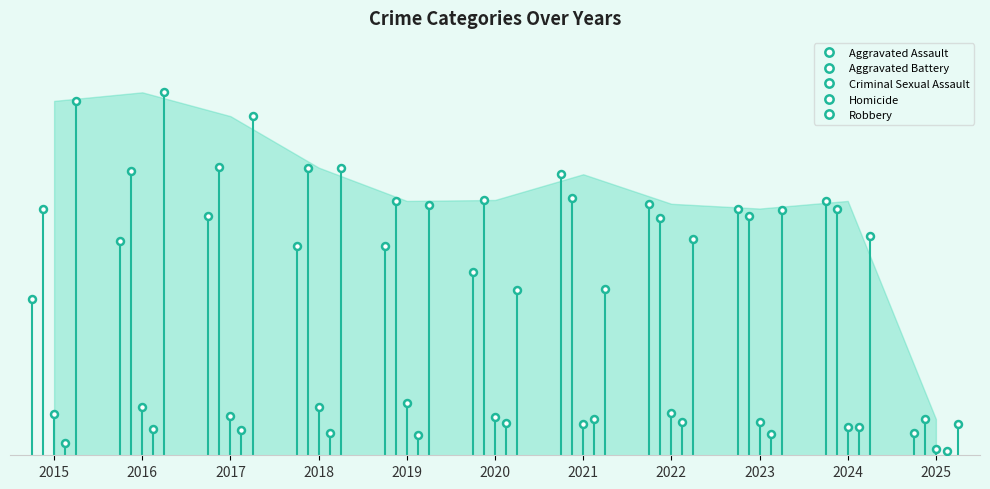

List the series in order of their peak value, lowest first.

Homicide, Criminal Sexual Assault, Aggravated Assault, Aggravated Battery, Robbery